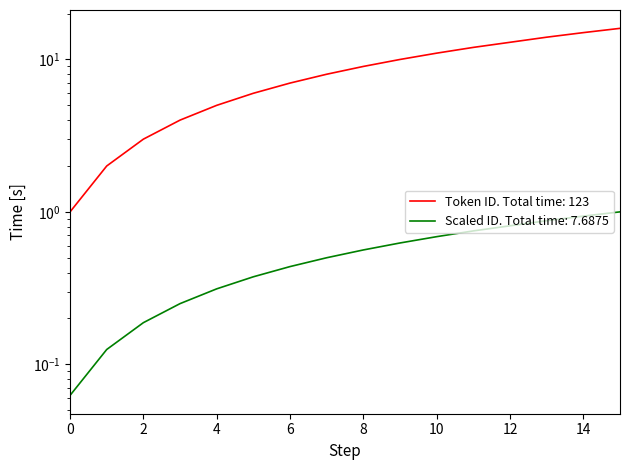

The Scaled ID series shows 0.3 at 2. True or false?

False